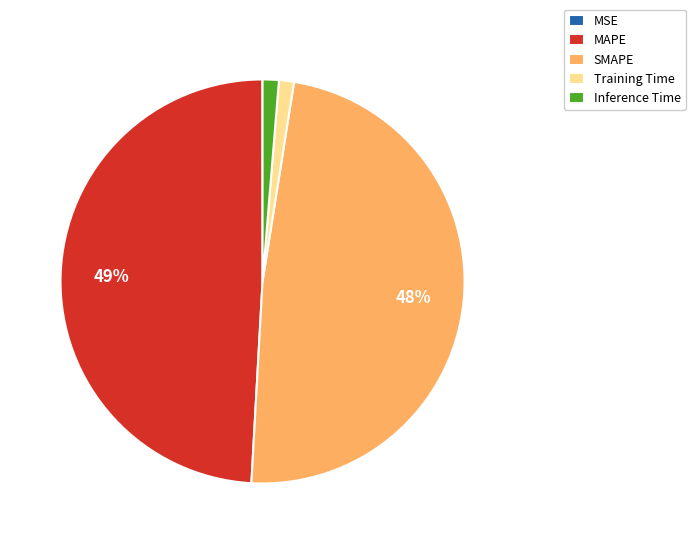

Between Inference Time and SMAPE, which is larger?

SMAPE